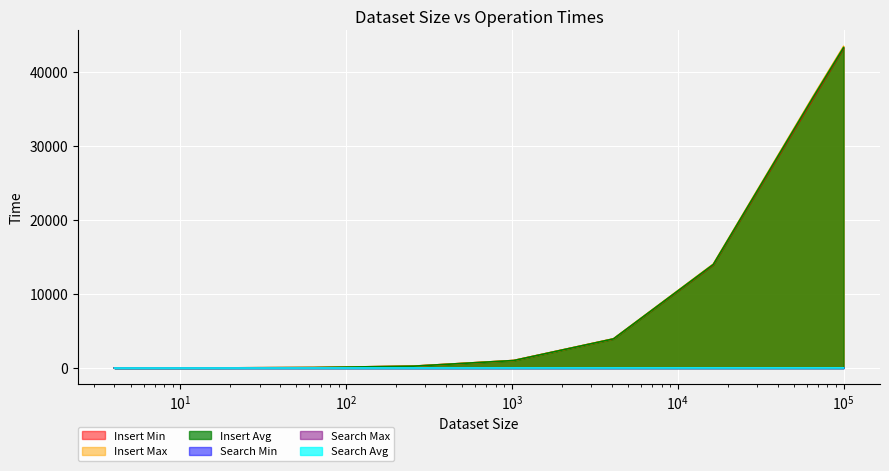

Rank the series by their maximum value, from lowest to highest.

Search Min, Search Avg, Search Max, Insert Min, Insert Avg, Insert Max